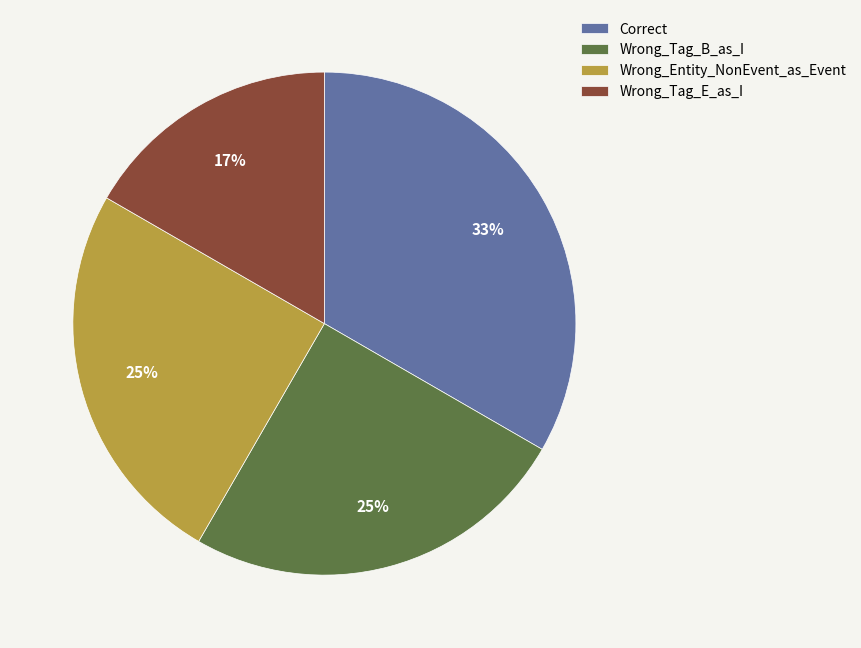

Is it true that Wrong_Tag_B_as_I is 25% of the pie?

True